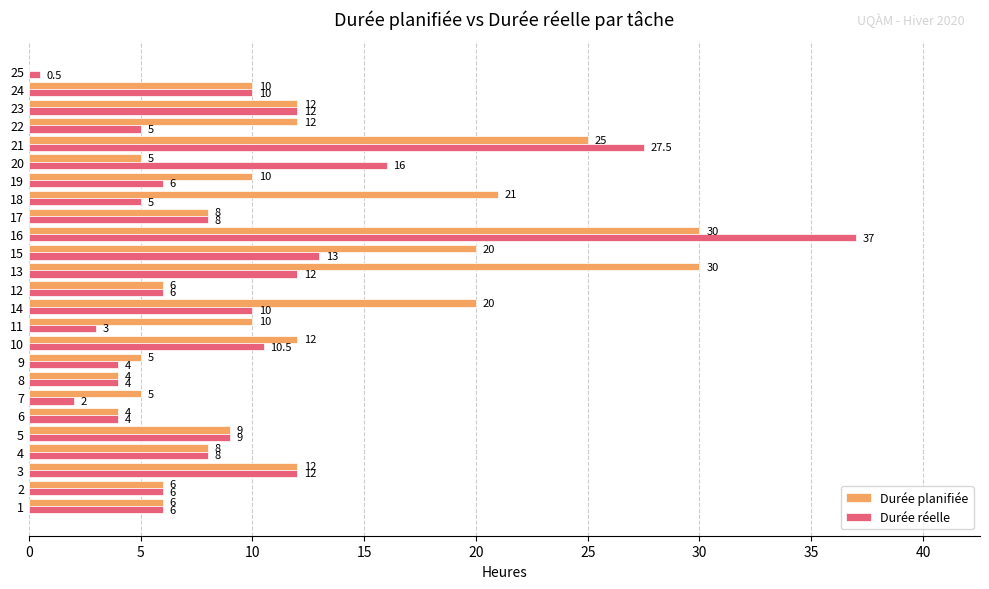

At which category is the sum across all series the highest?

16